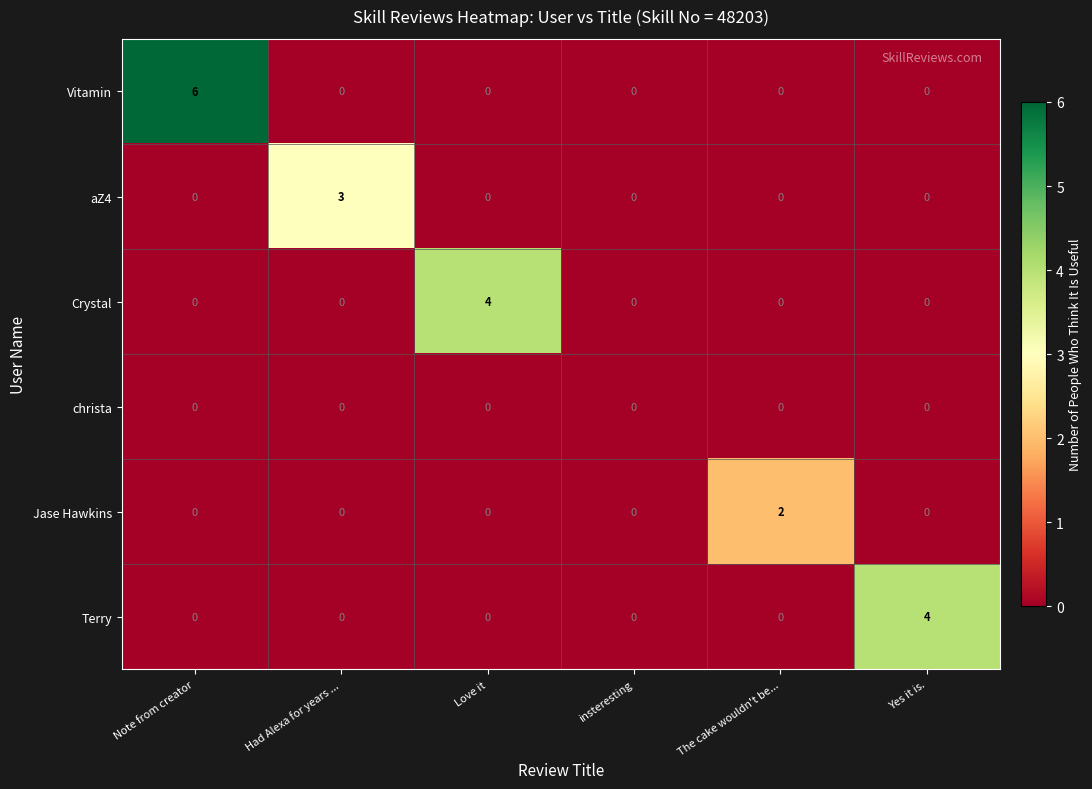

Between Love it and insteresting, which series saw the biggest shift?

Crystal